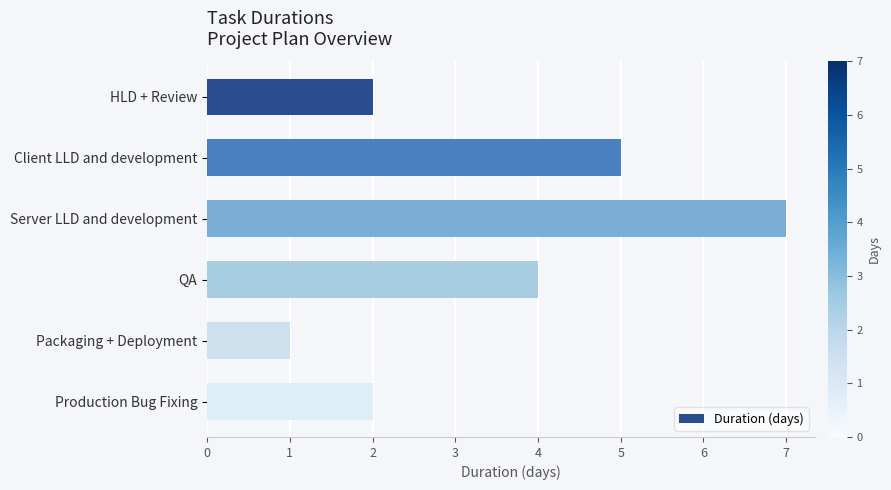

What is the label of the 4th bar from the bottom?

Server LLD and development